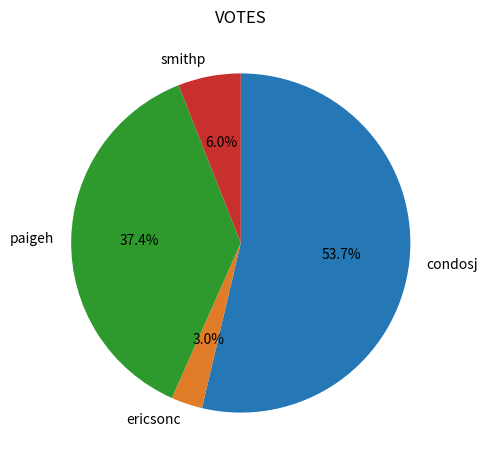

What portion of the pie excludes ericsonc?

97.0%